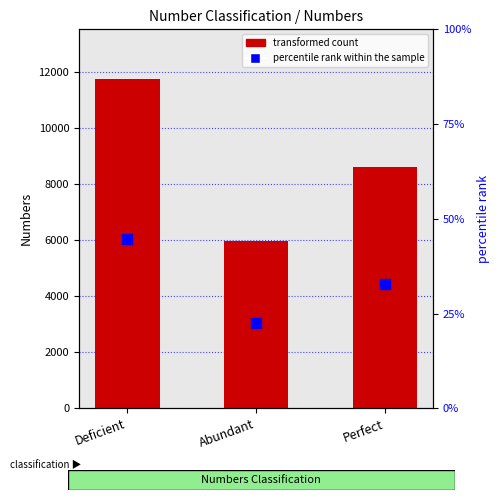

Is the value of transformed count at Abundant greater than the value of percentile rank within the sample at Perfect?

Yes